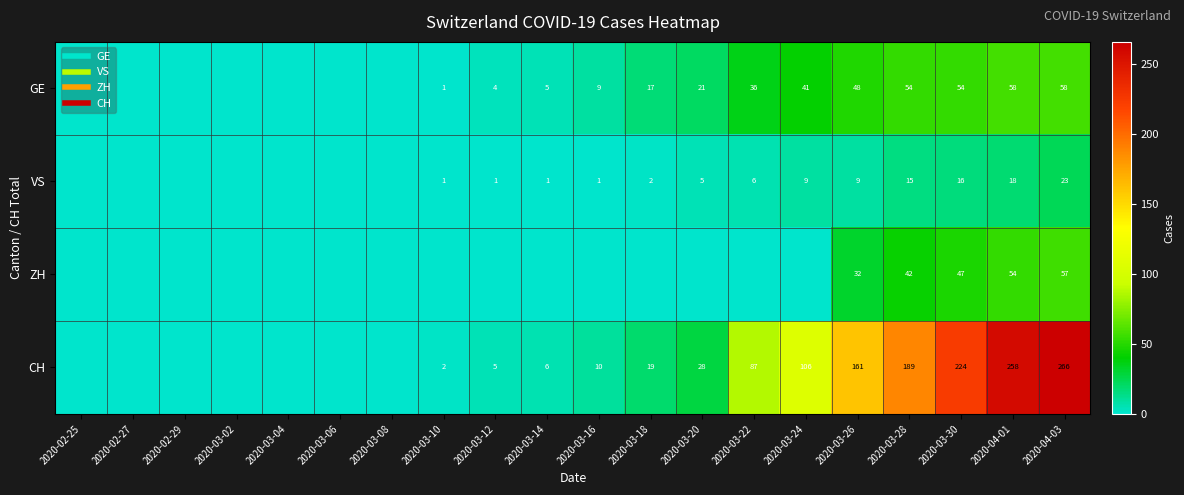

The ZH series shows -24 at 2020-03-04. True or false?

False